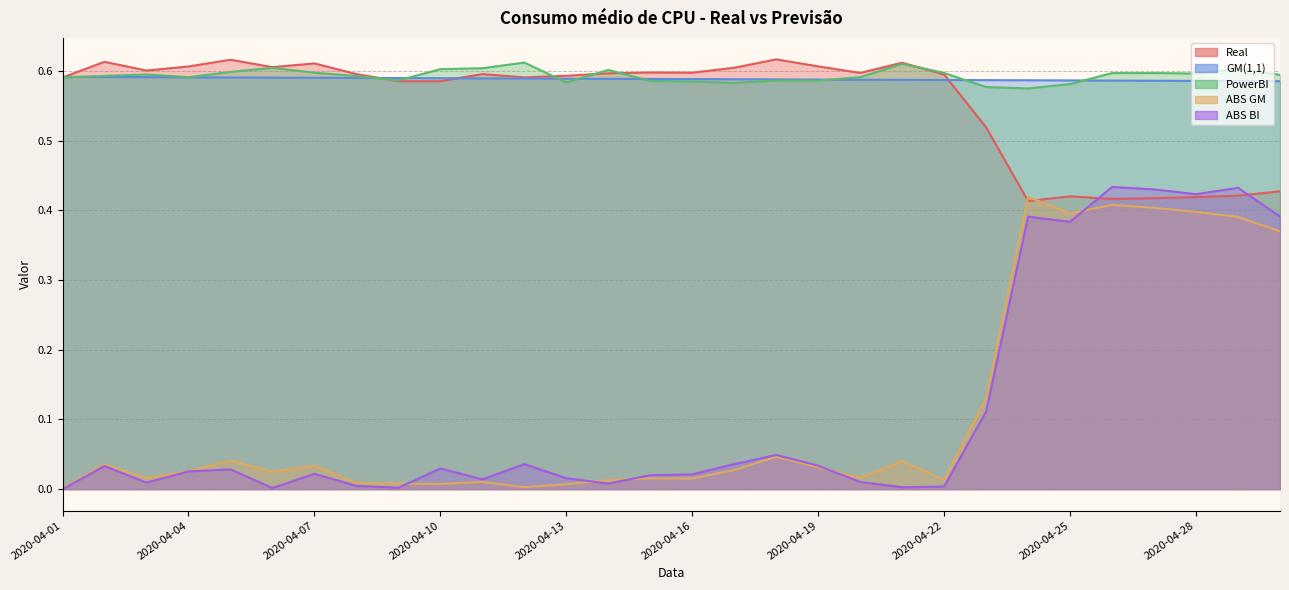

How many times do ABS GM and Real cross each other?

2